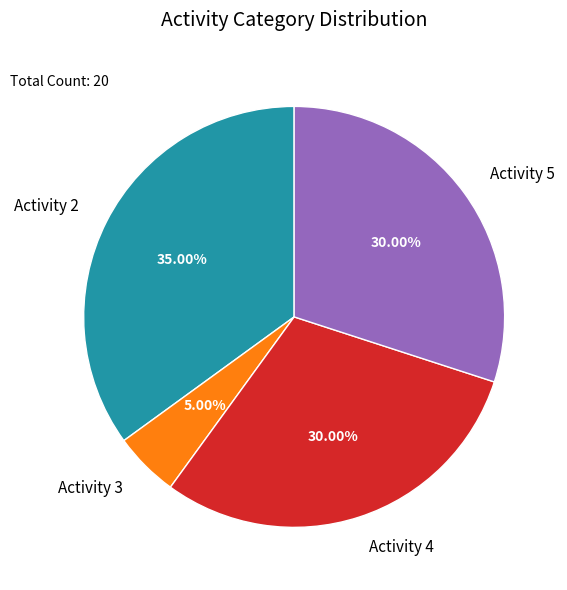

Does any single category account for the majority?

No